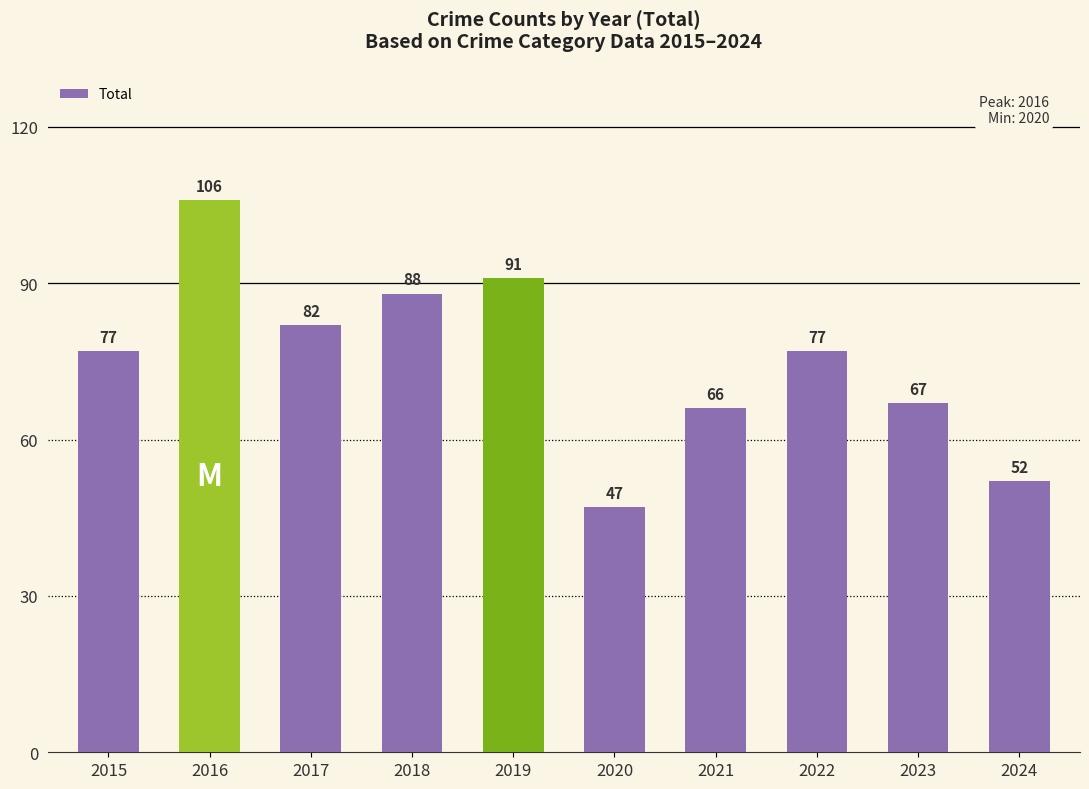

How many bars are there in total?

10